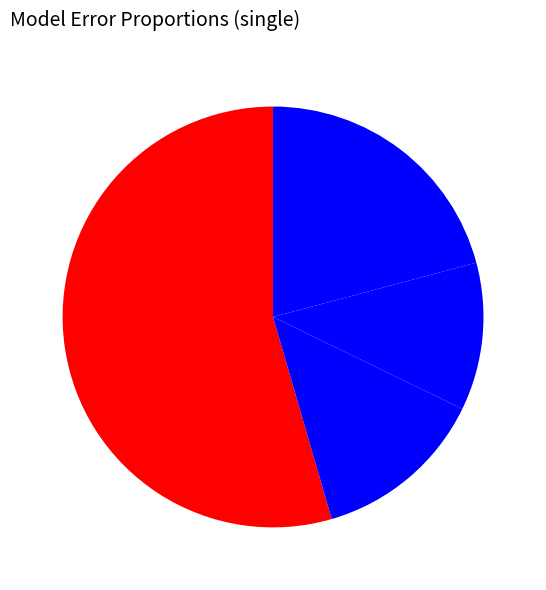

How many slices are in this pie chart?

4